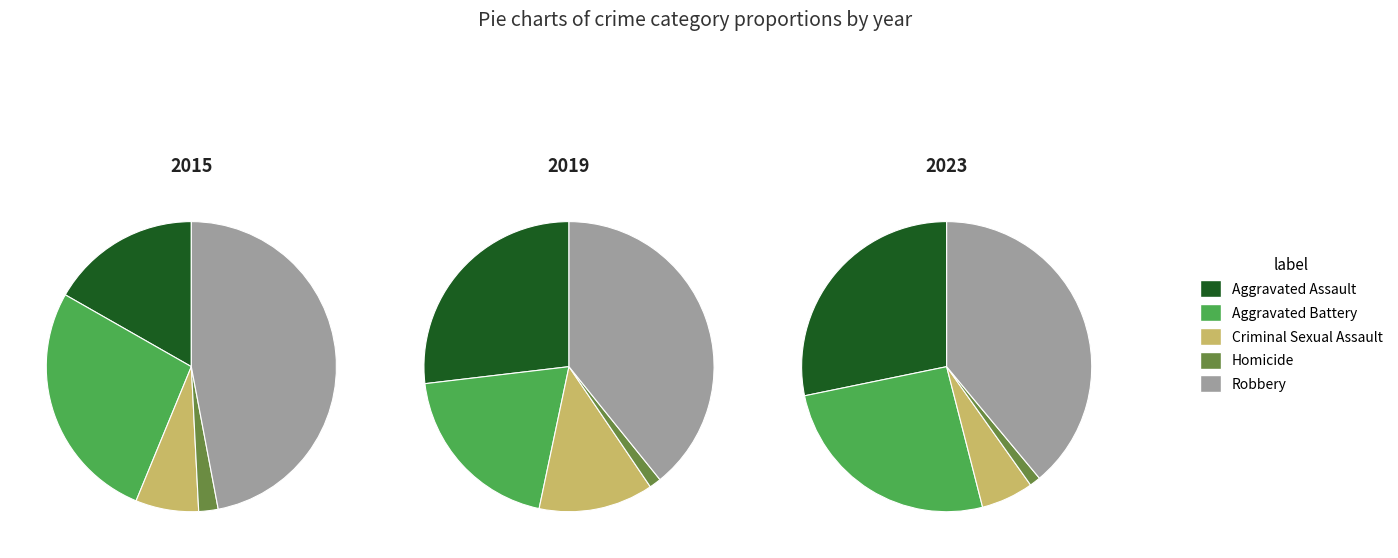

To the nearest percent, what is the average slice percentage?

20%